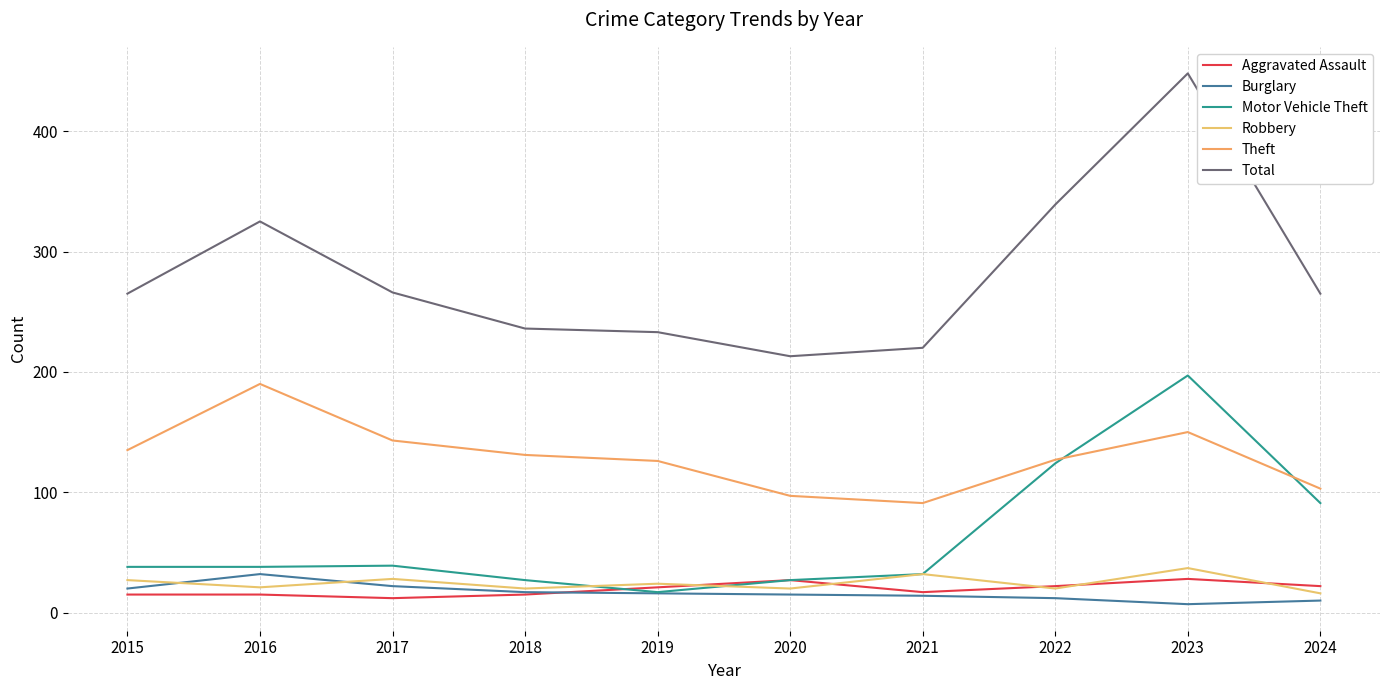

What are all the series names shown in the legend?

Aggravated Assault, Burglary, Motor Vehicle Theft, Robbery, Theft, Total